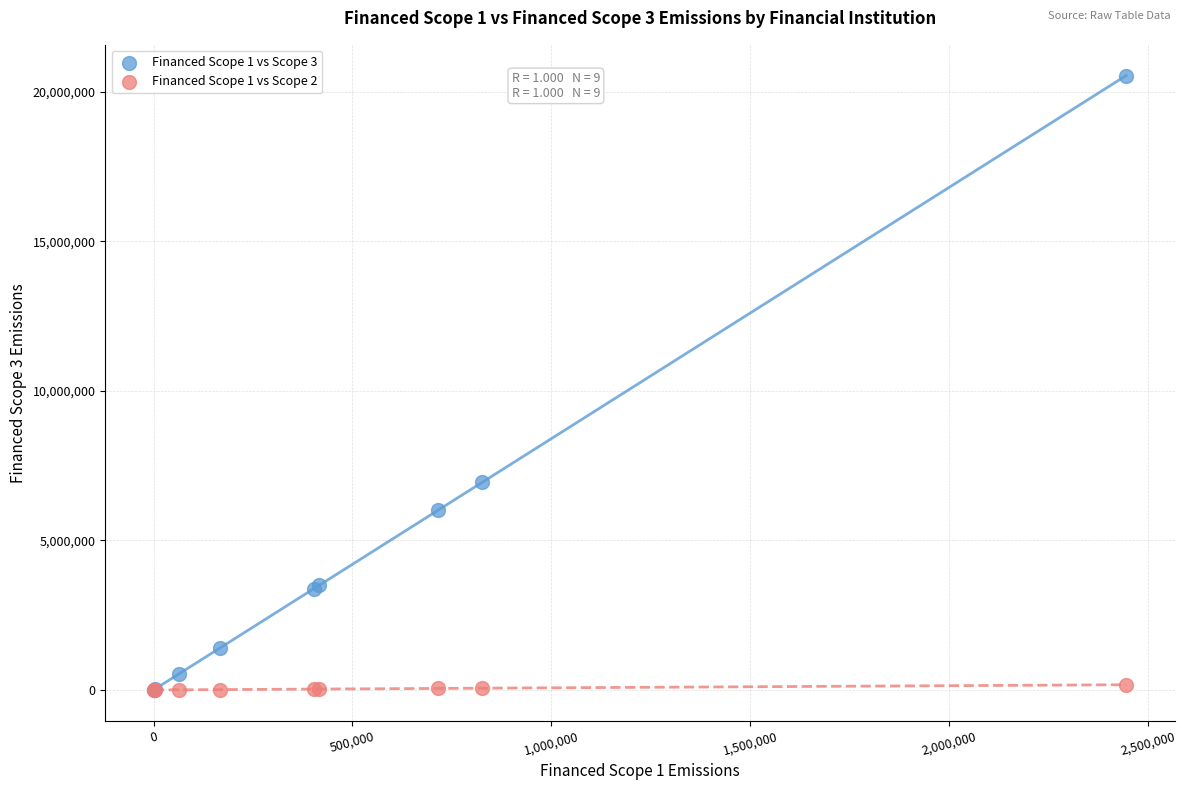

Which series contains the highest Y value?

Financed Scope 1 vs Scope 3